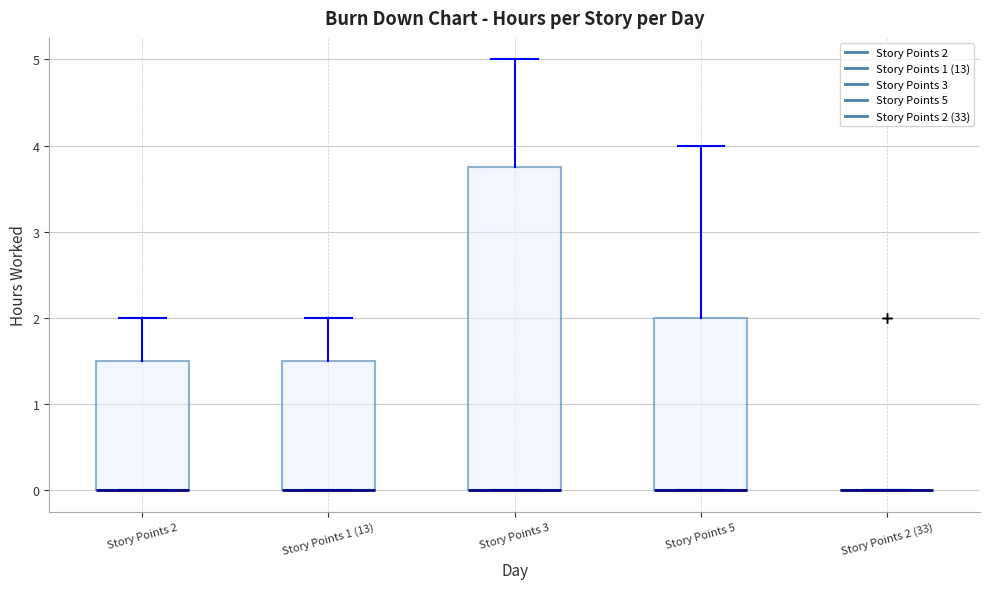

Comparing the boxes themselves (not the whiskers), which one is the tallest?

Story Points 3